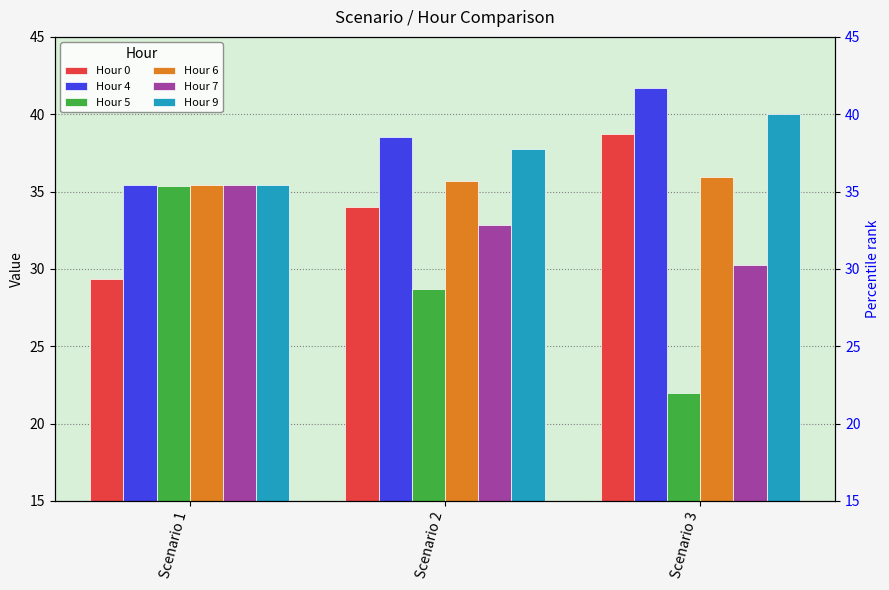

Rank the categories by Hour 4 value from lowest to highest.

Scenario 1, Scenario 2, Scenario 3